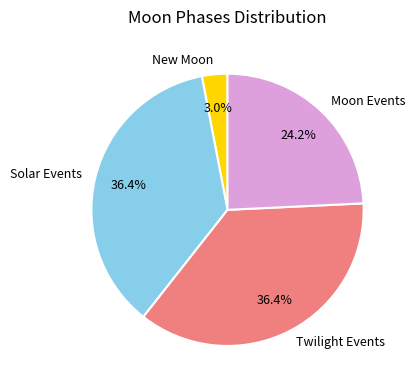

Is New Moon the majority of the pie?

No